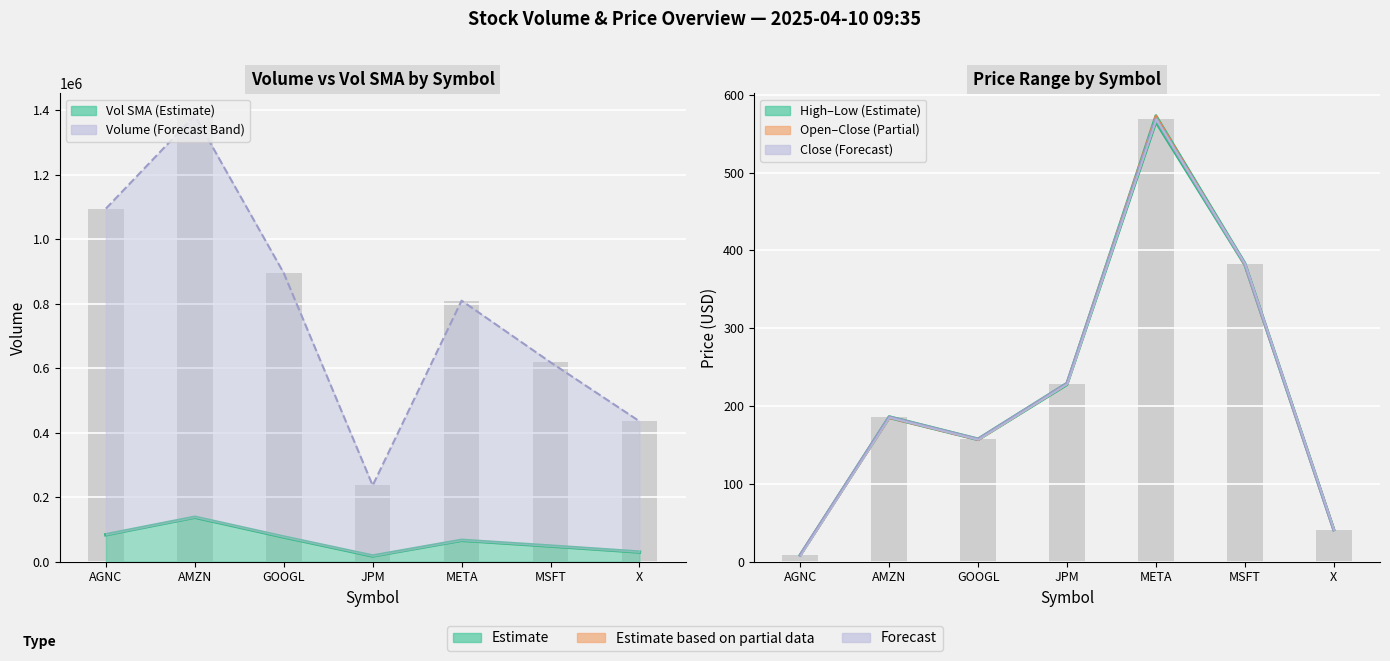

What is the minimum value shown in the chart?

8.4